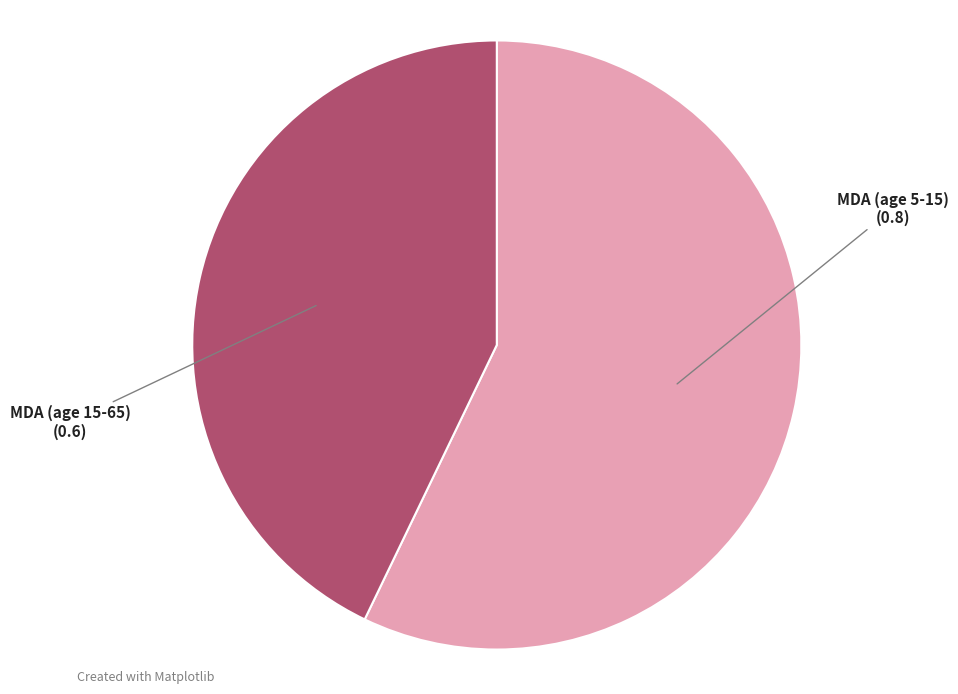

Rank the categories by value from lowest to highest.

MDA (age 15-65), MDA (age 5-15)